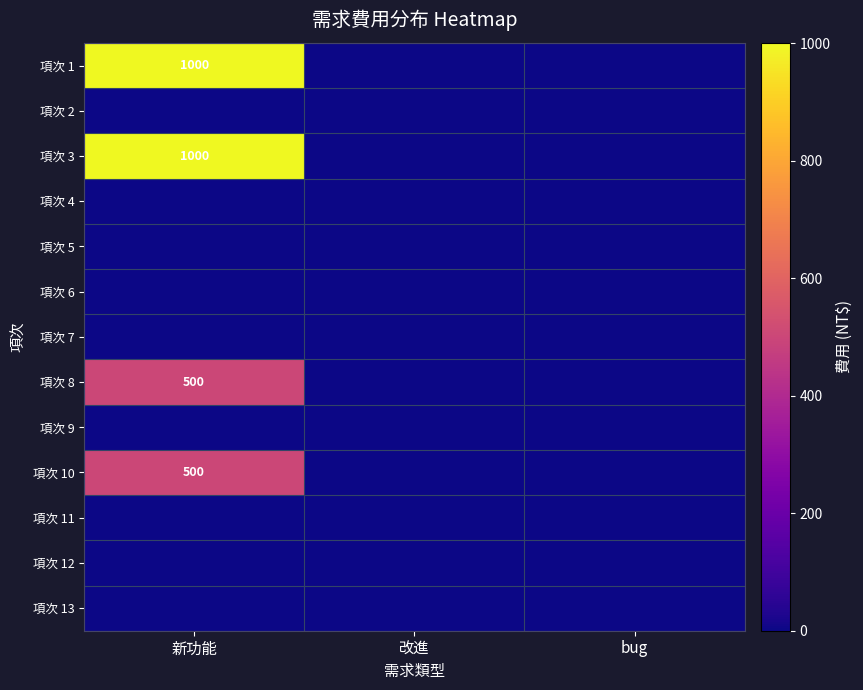

At which category is the sum across all series the highest?

新功能